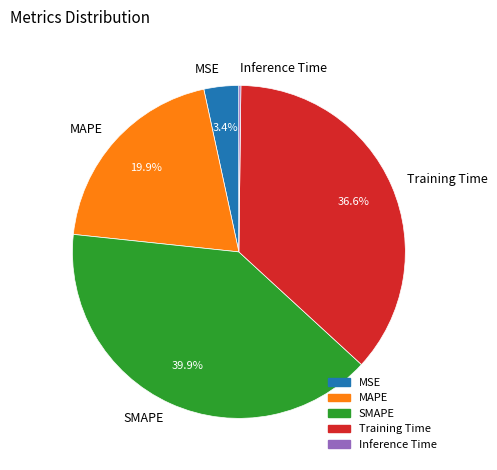

What is the largest slice in the pie chart?

SMAPE